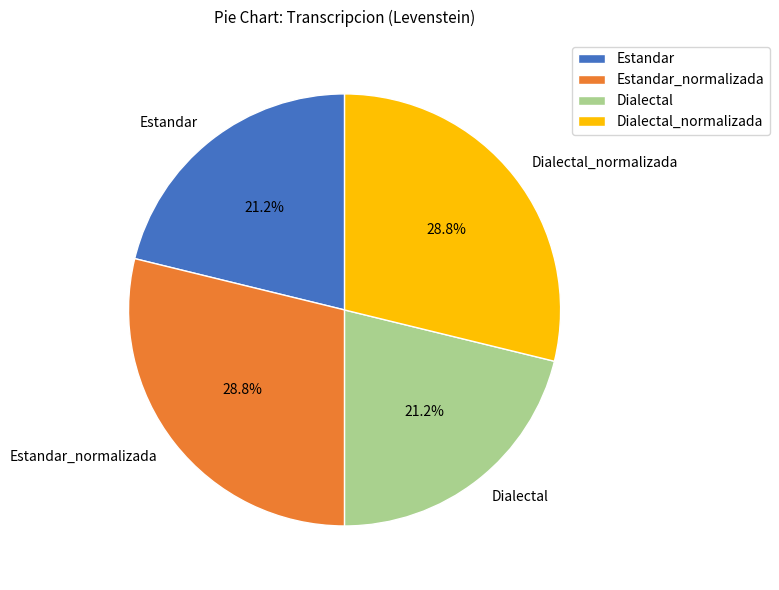

To the nearest percent, what percentage of the pie is Dialectal_normalizada?

29%